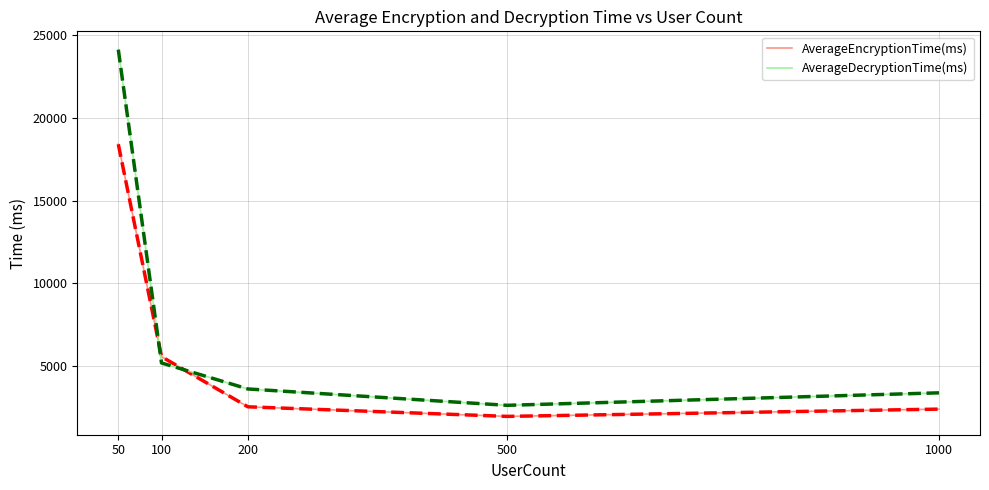

What is the difference between the highest and lowest values at 100?

380